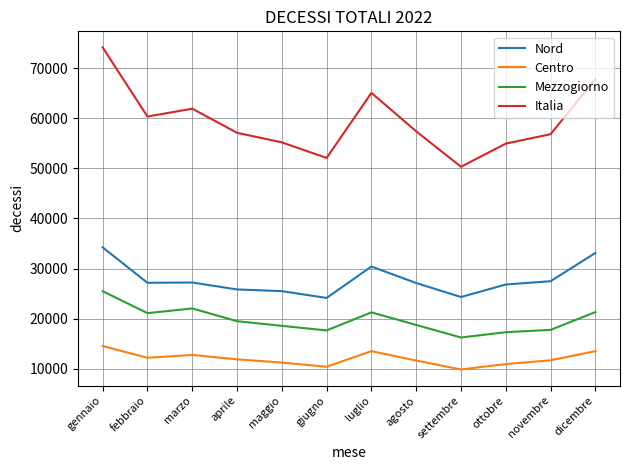

At which label does Italia first exceed 57423?

gennaio